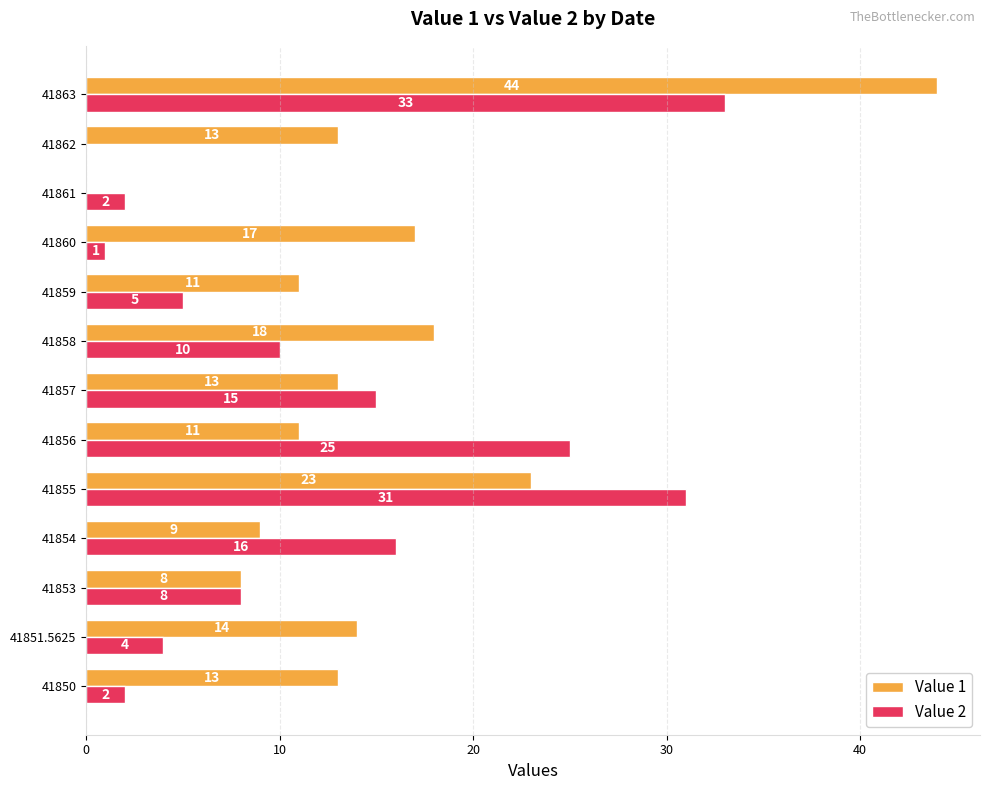

Is the value of Value 2 at 41863 greater than the value of Value 1 at 41857?

Yes